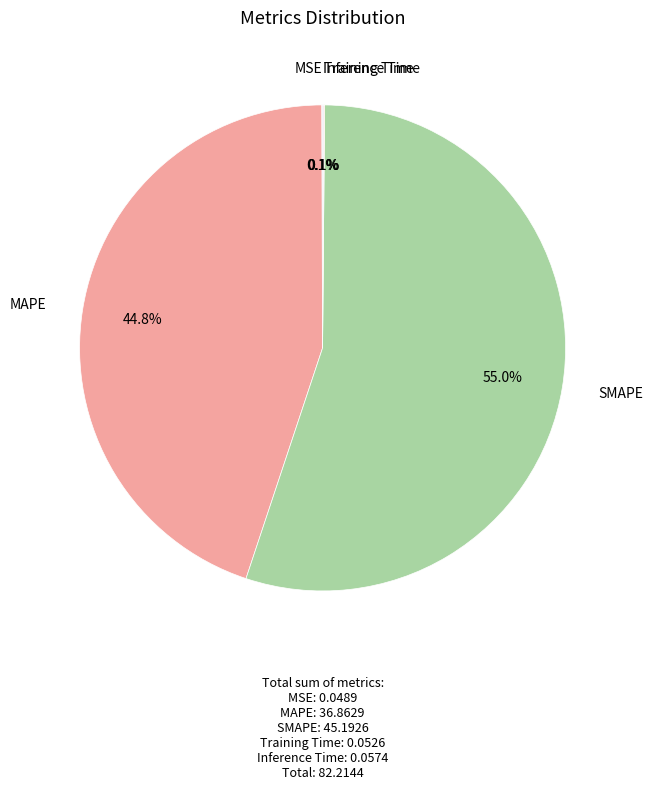

What percentage is NOT represented by MAPE?

55.2%